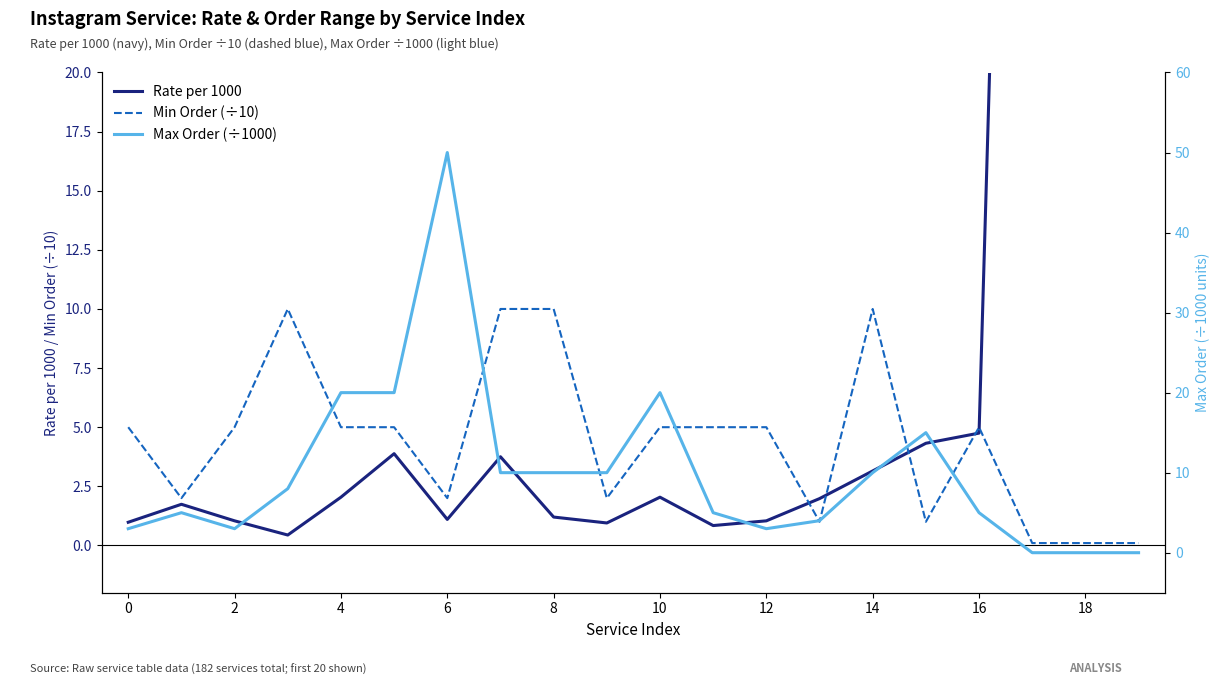

What is the sum of all Max Order (÷1000) values?

201.0